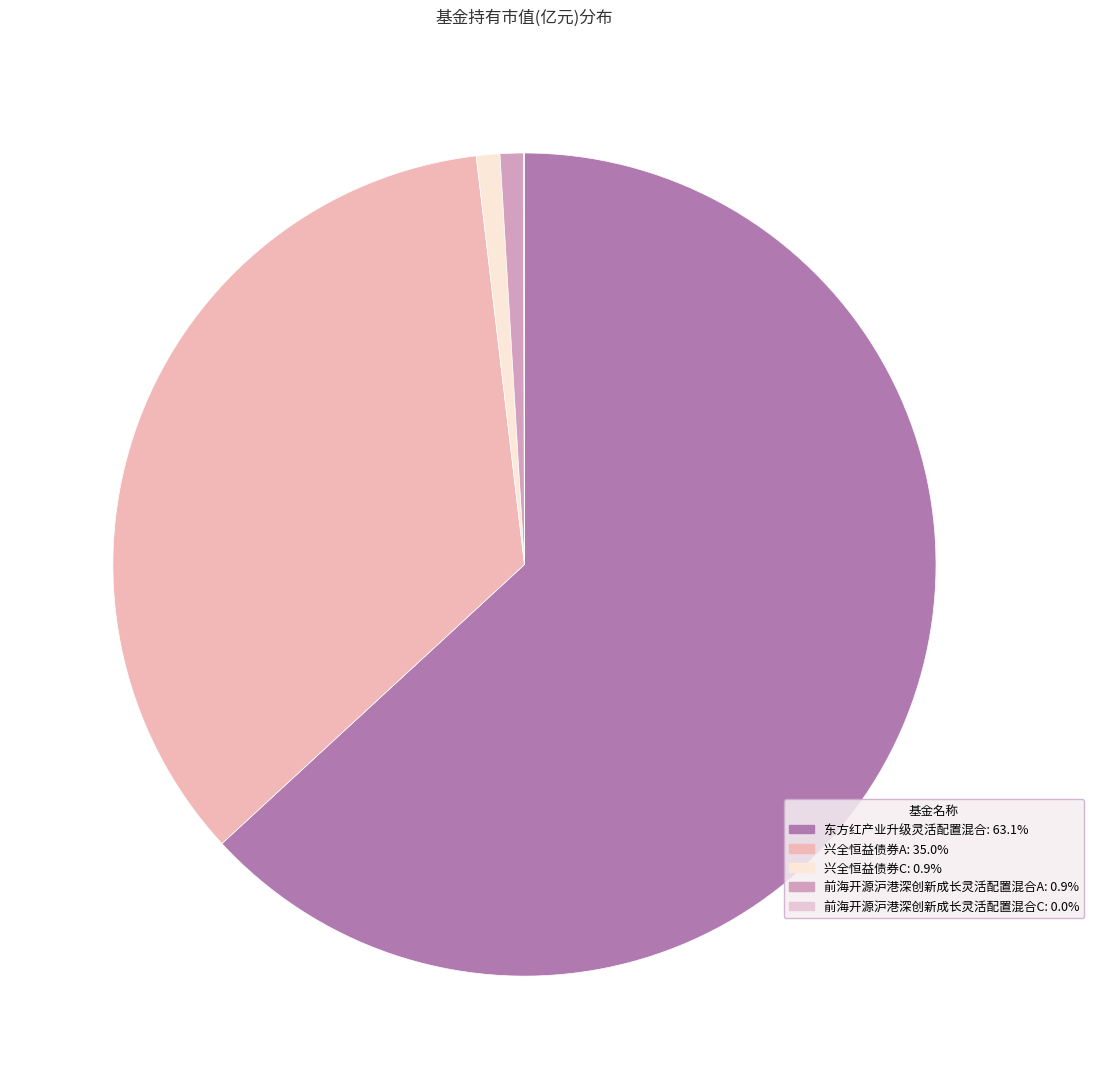

Is 东方红产业升级灵活配置混合 the majority of the pie?

Yes